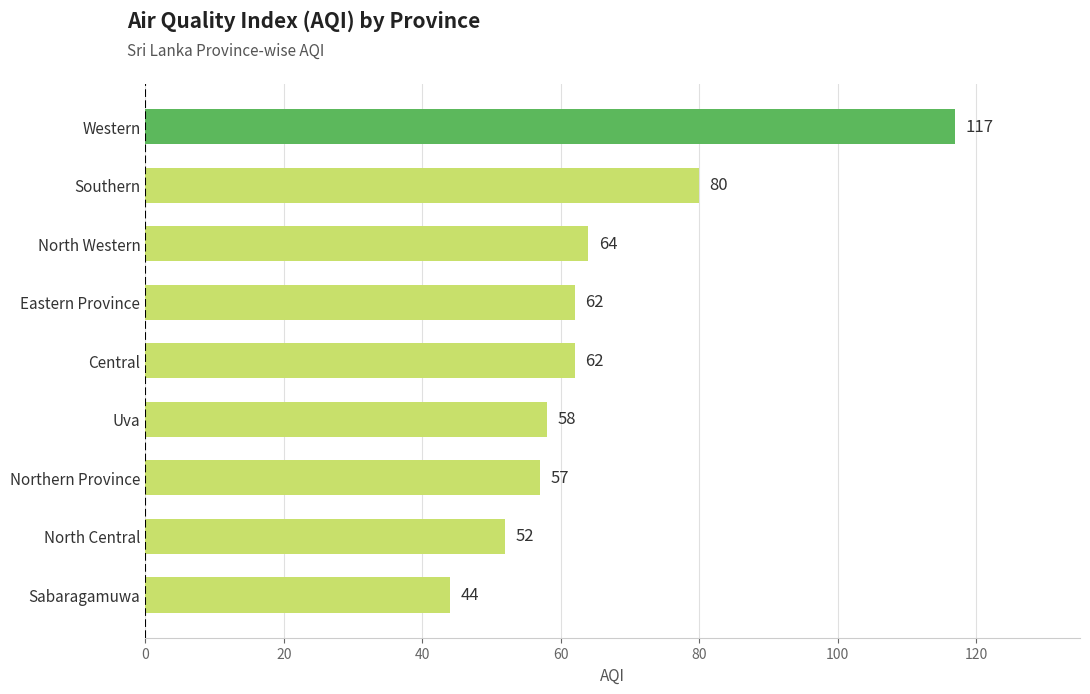

What is the smallest value displayed?

44